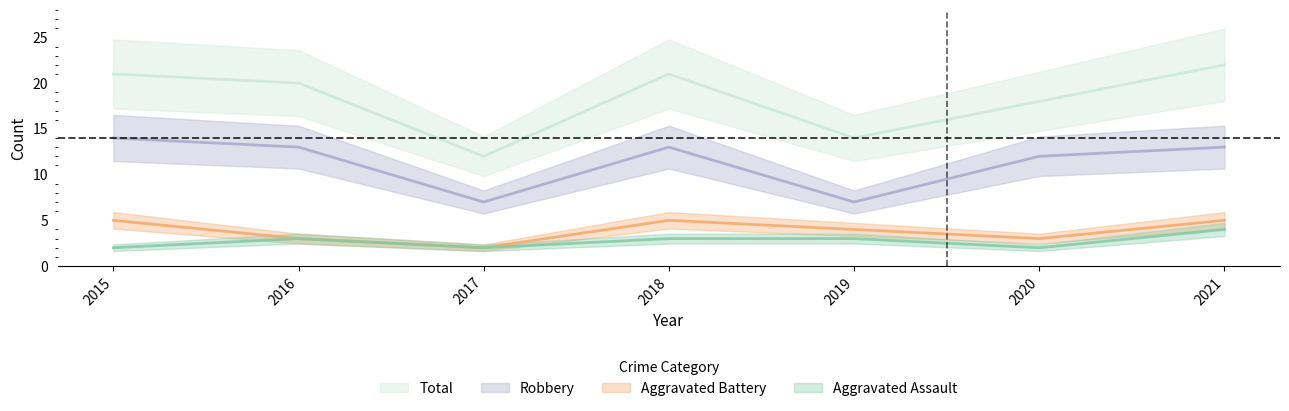

True or false: Aggravated Battery has a value of 4 at 2019.

True